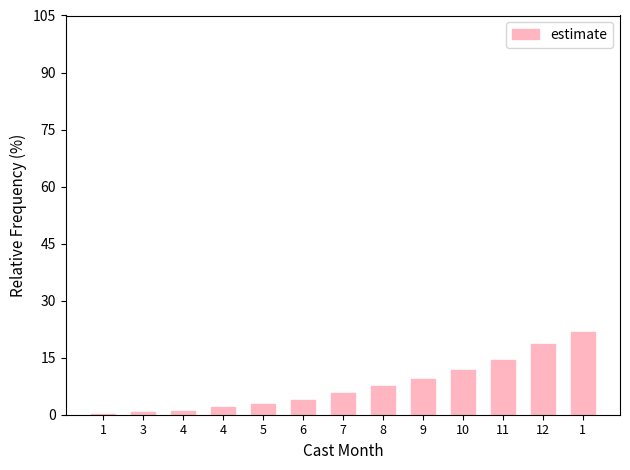

Rank the categories by value from lowest to highest.

1, 3, 4, 4, 5, 6, 7, 8, 9, 10, 11, 12, 1